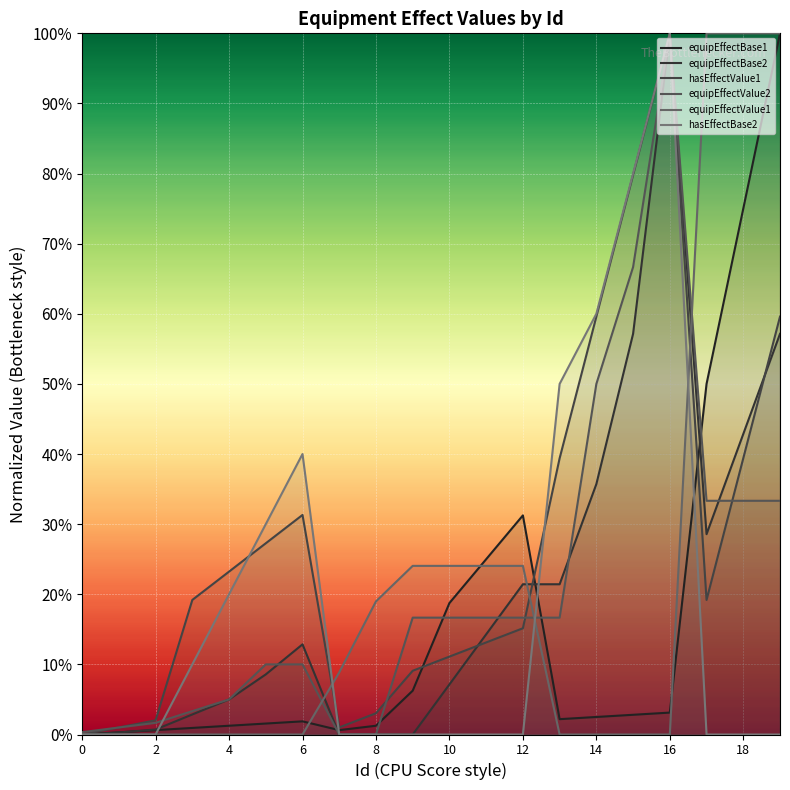

The equipEffectBase1 series shows 0.0 at 18. True or false?

False